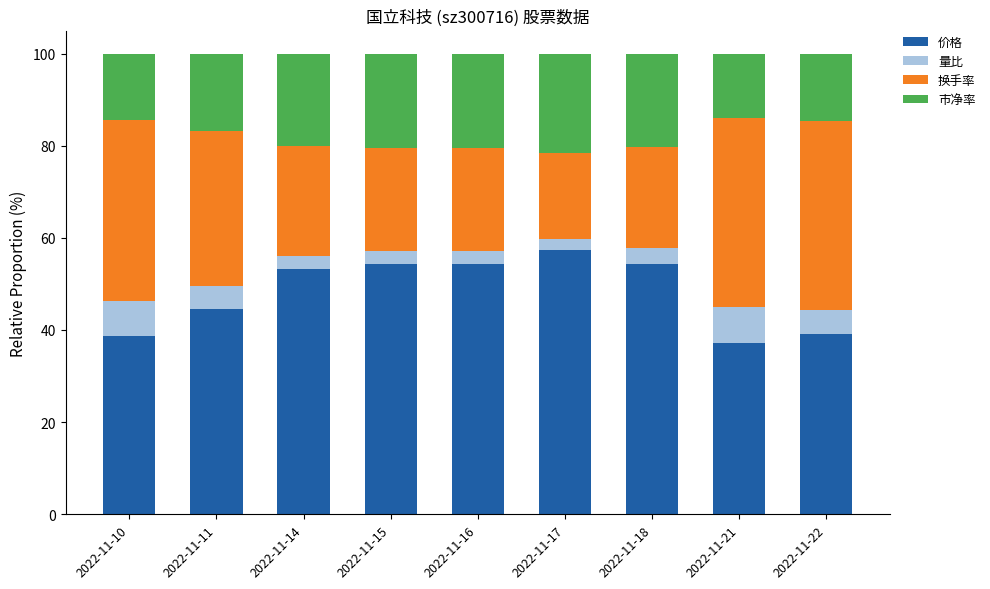

What is the sum of all 价格 values?

433.0